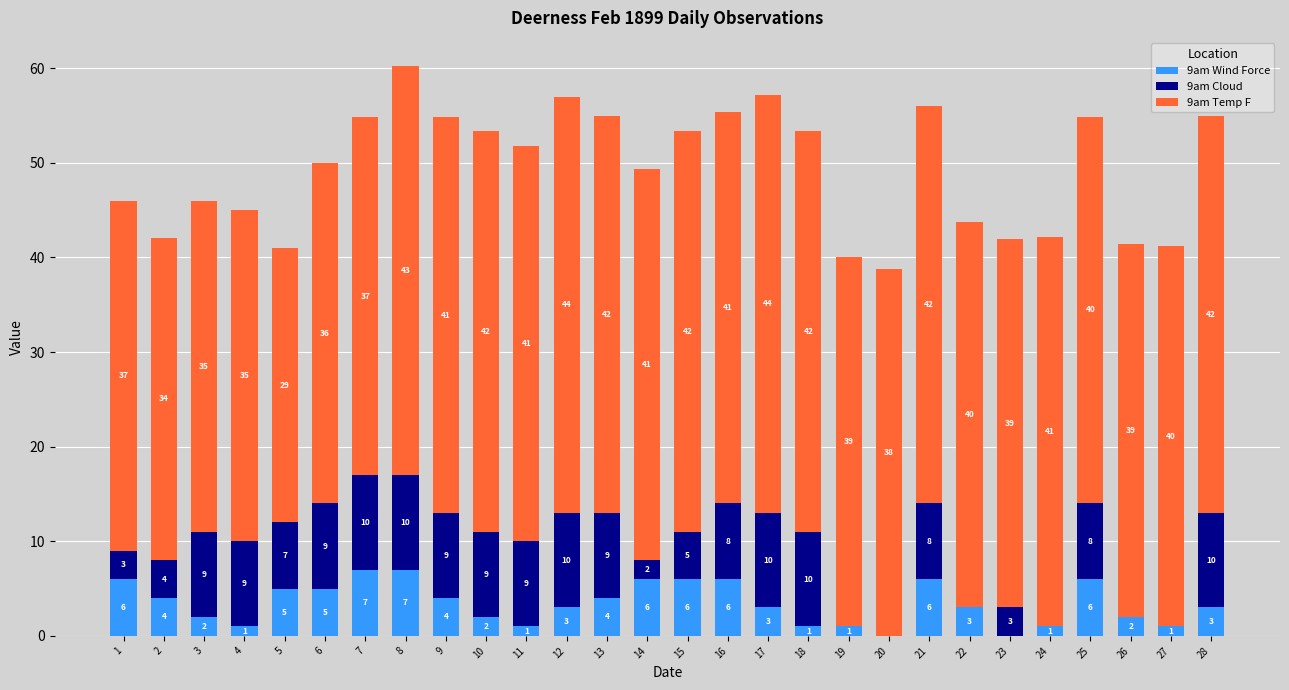

Read the 9am Wind Force value at 21.

6.0